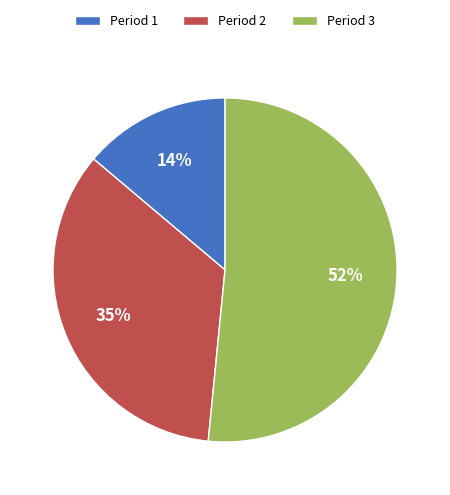

Rank the categories by value from highest to lowest.

Period 3, Period 2, Period 1